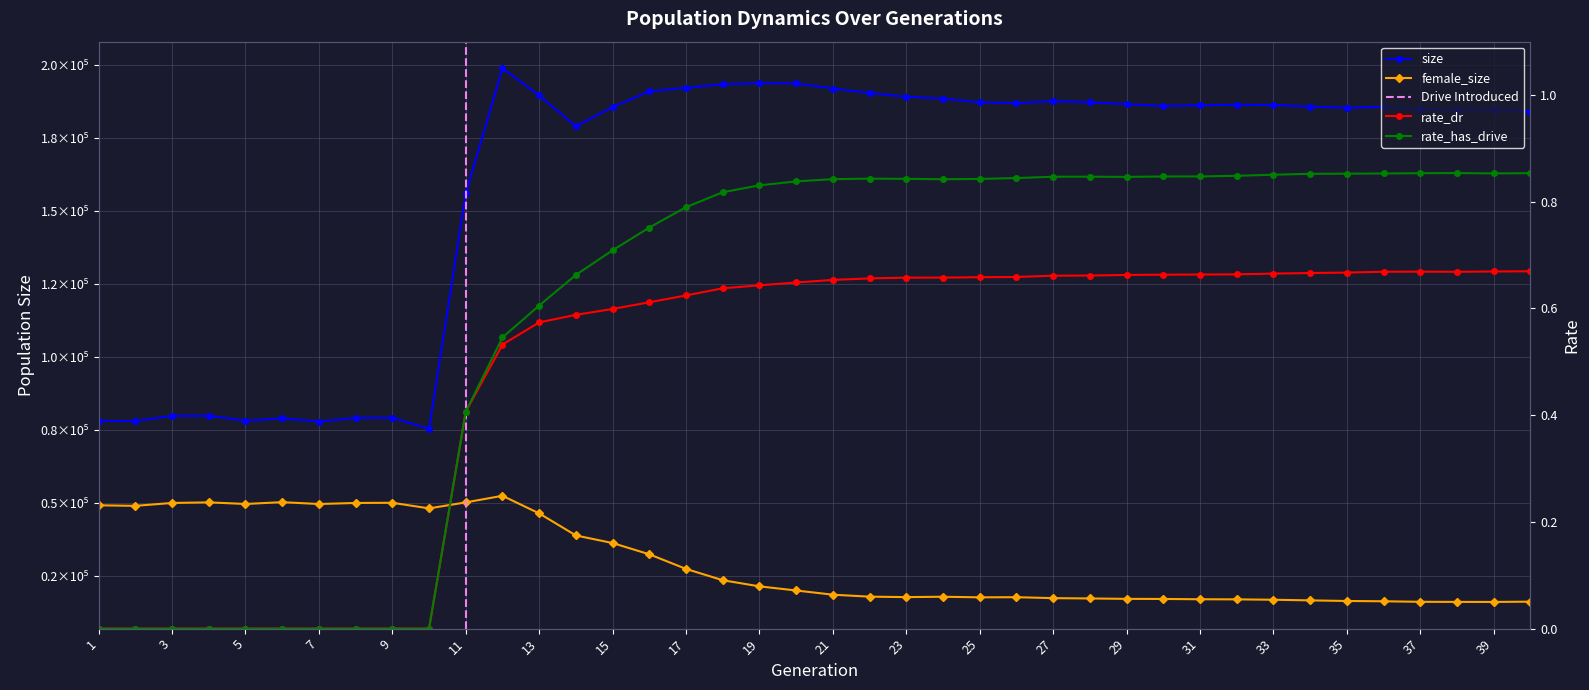

What is the difference between the second highest and second lowest values in the size series?

115692.0